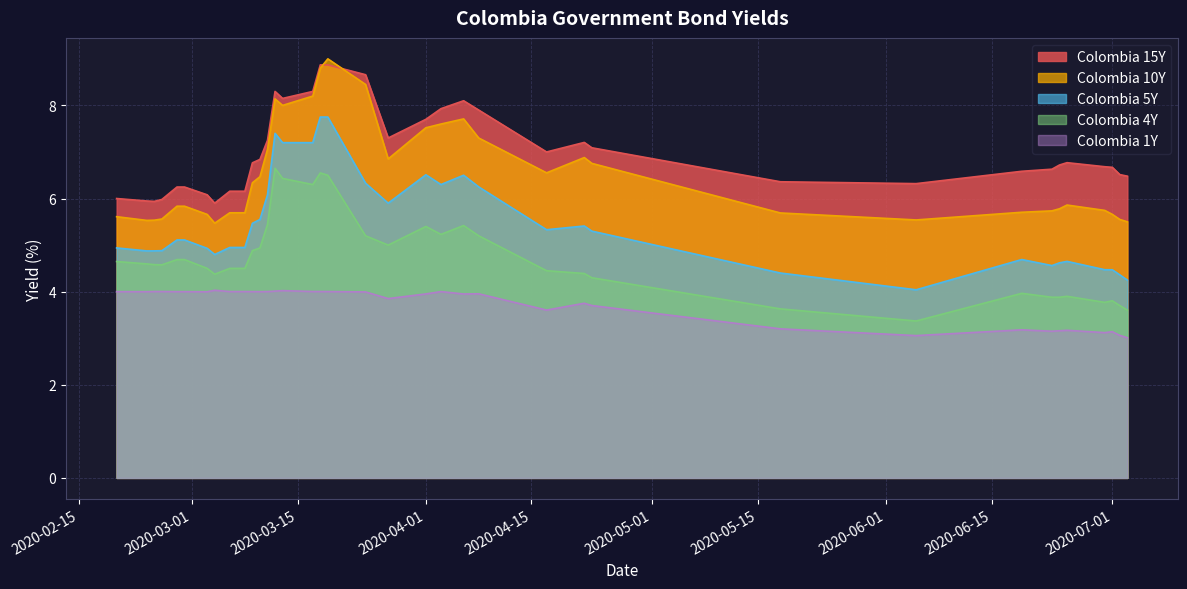

How many interior local peaks does the Colombia 4Y series have?

9